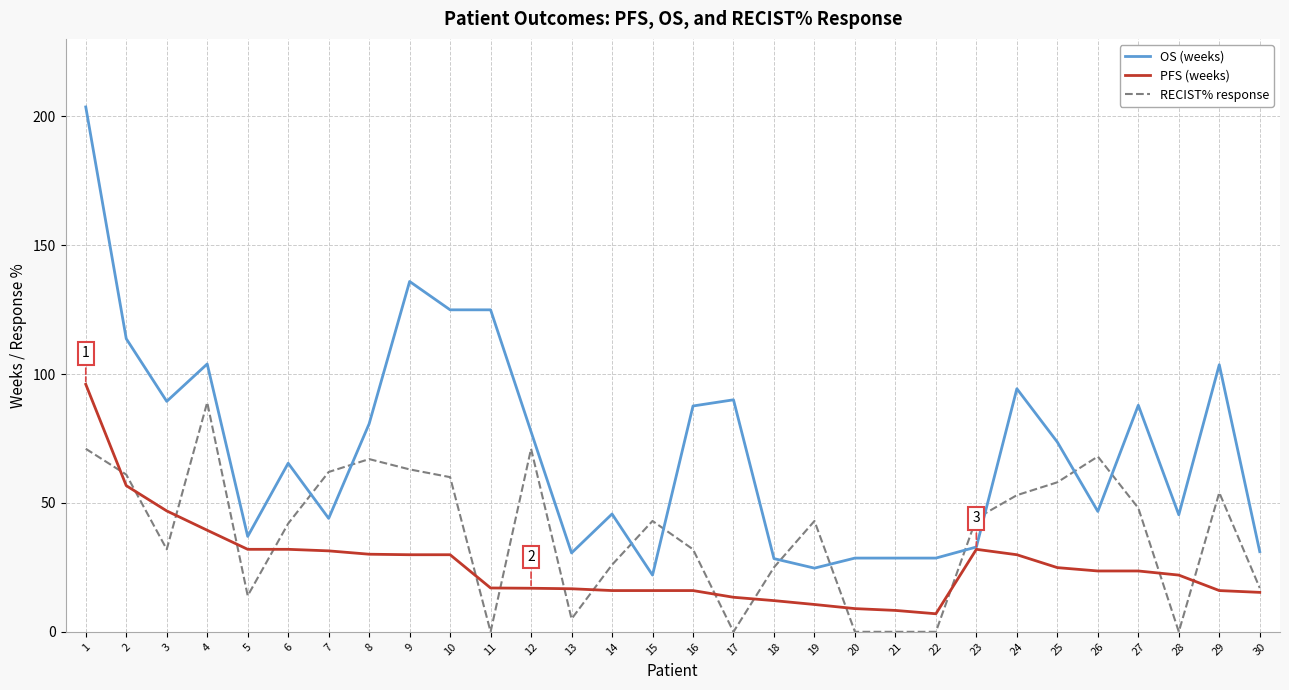

Which series has the widest spread of values?

OS (weeks)